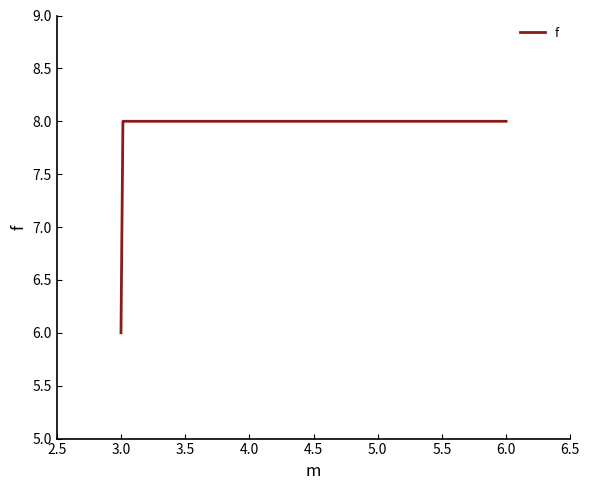

What is the smallest value displayed?

6